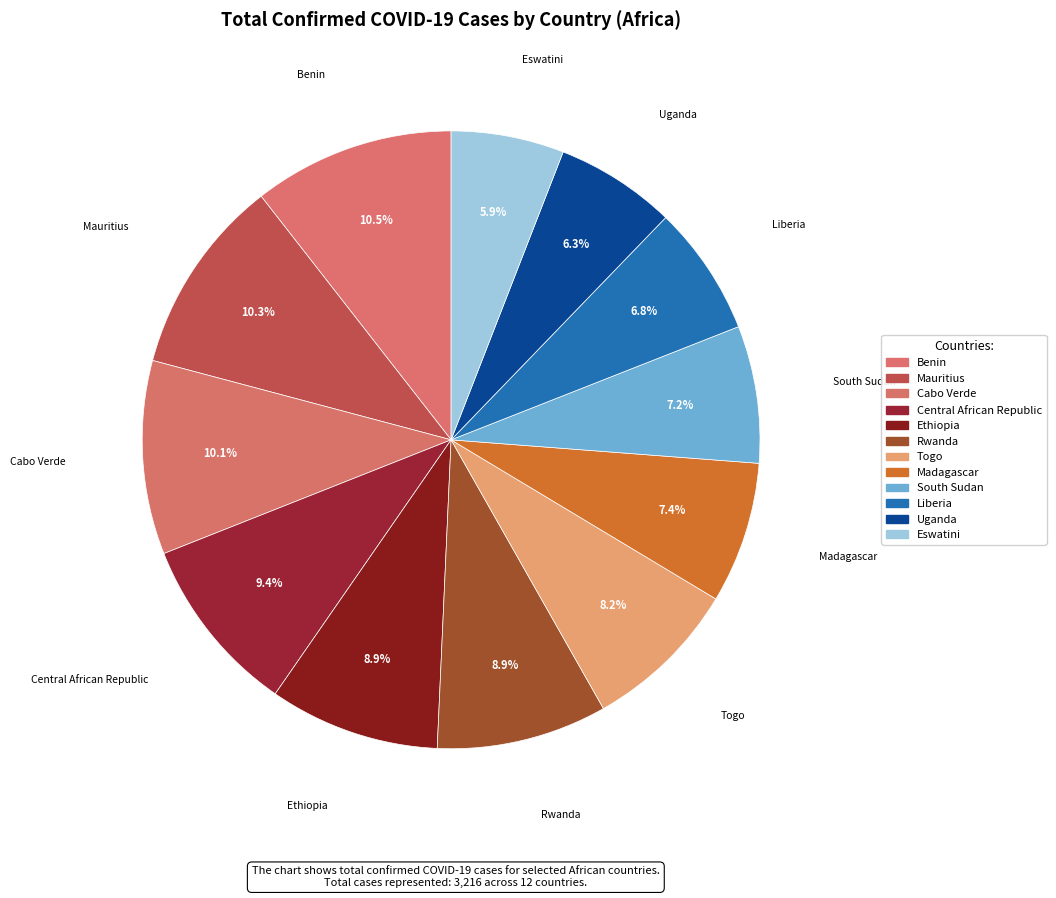

How many segments does this pie chart have?

12